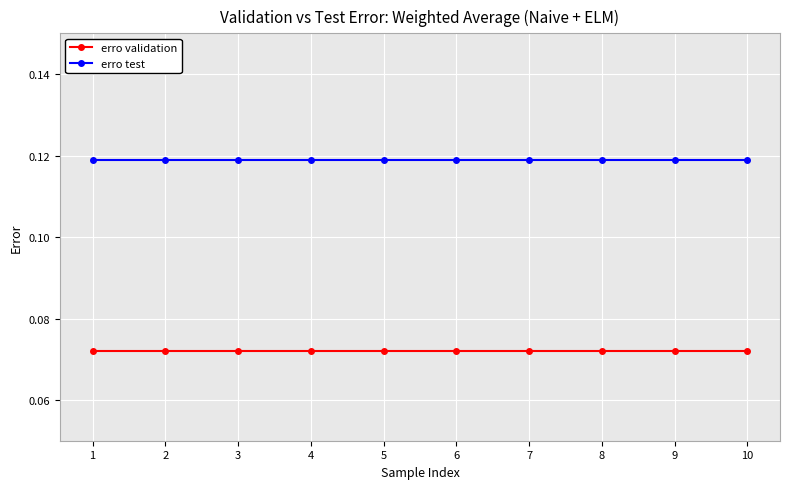

What is the sum of all erro test values?

1.2